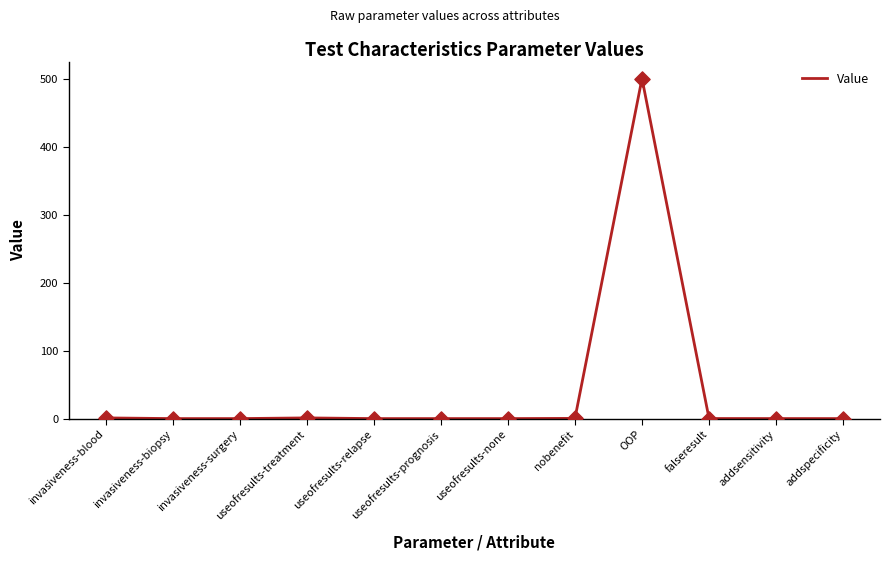

What is the greatest value displayed?

500.0